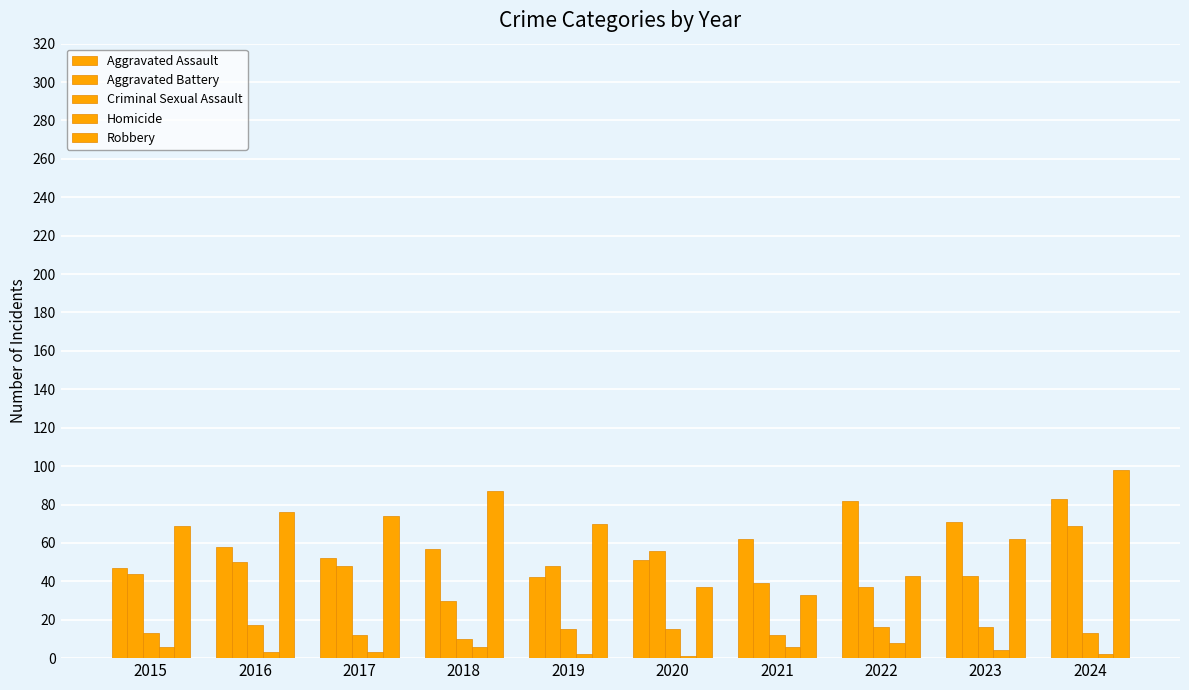

What is the difference between the Homicide values at 2018 and 2019?

4